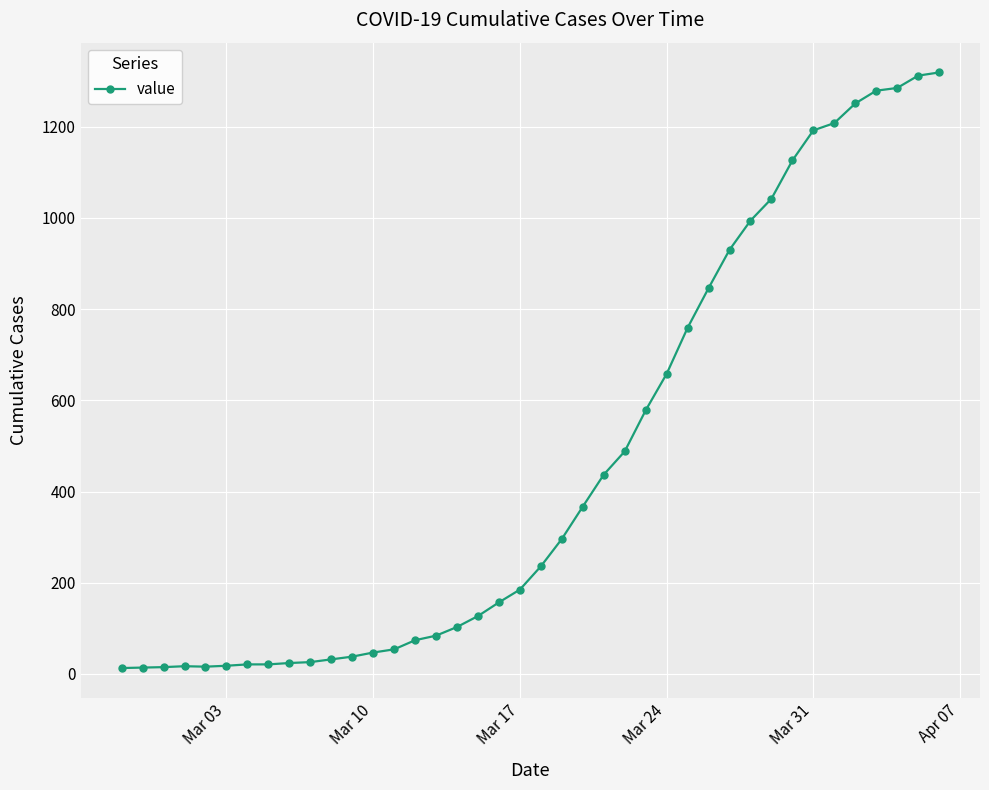

Does the chart have visible grid lines?

Yes